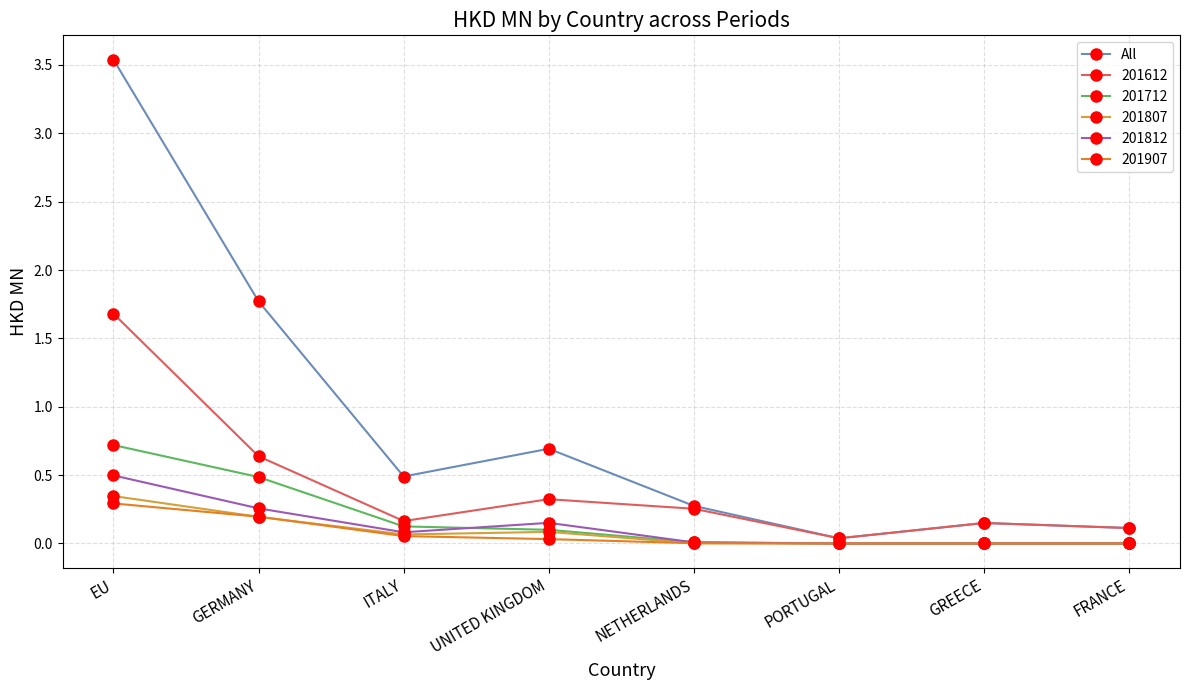

At which category is the sum across all series the highest?

EU